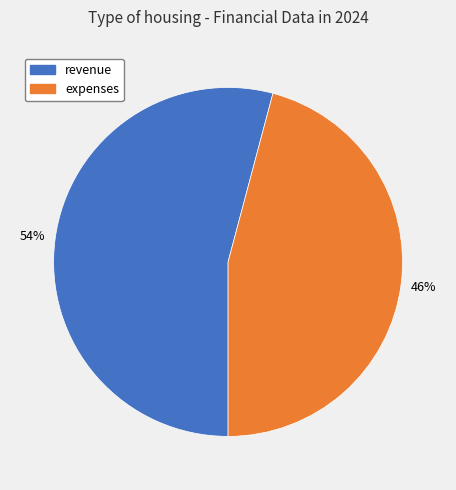

Between expenses and revenue, which is larger?

revenue